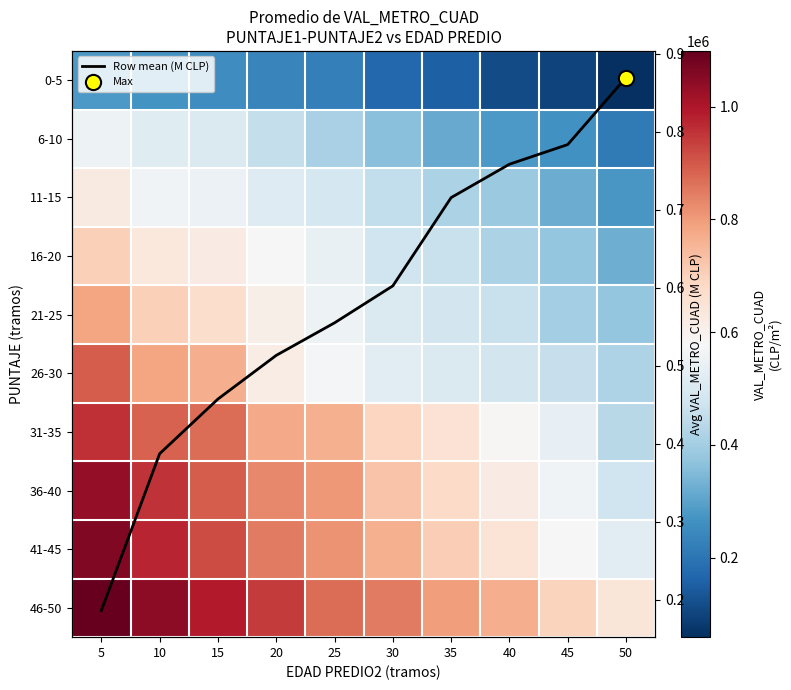

At which category does the chart reach its peak across all series?

5